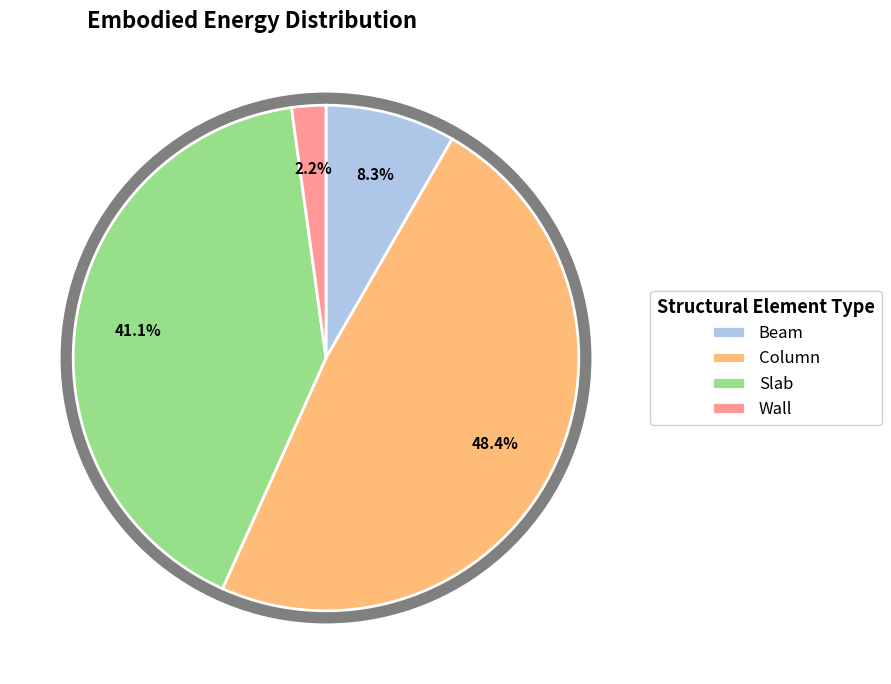

Between Slab and Wall, which is larger?

Slab